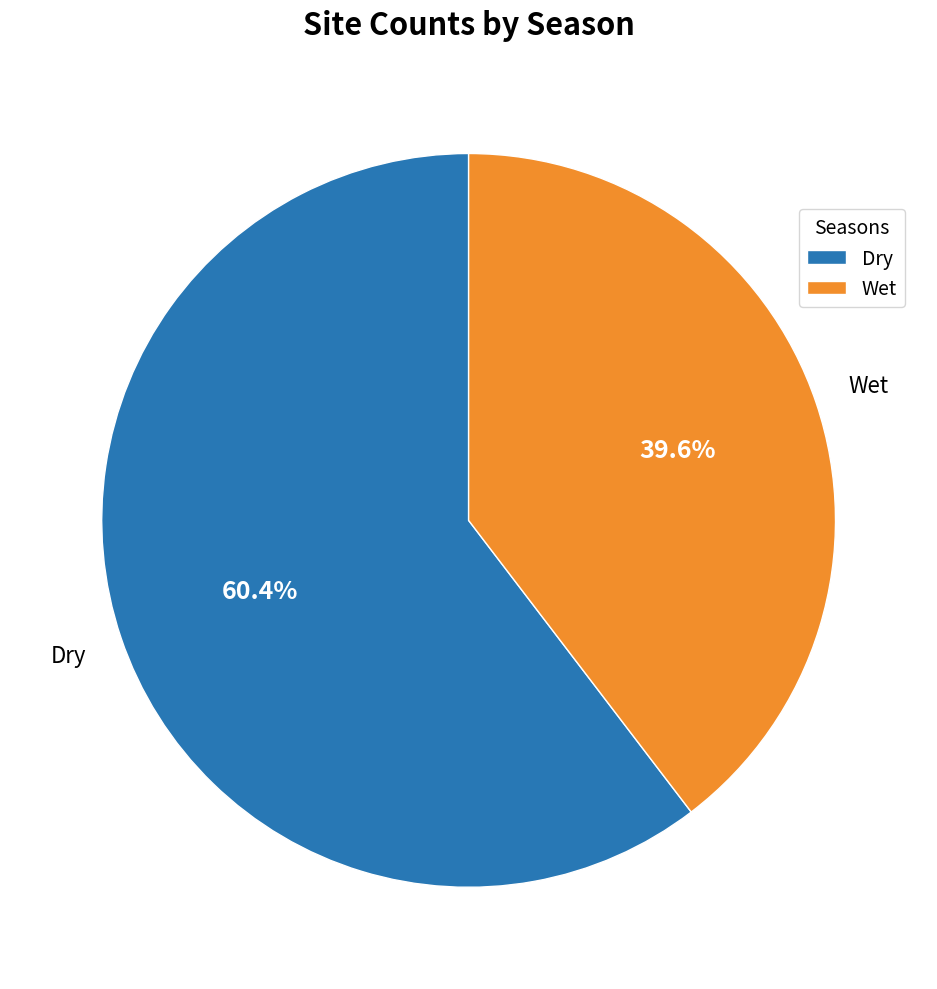

What percentage do Wet and Dry together represent?

100.0%